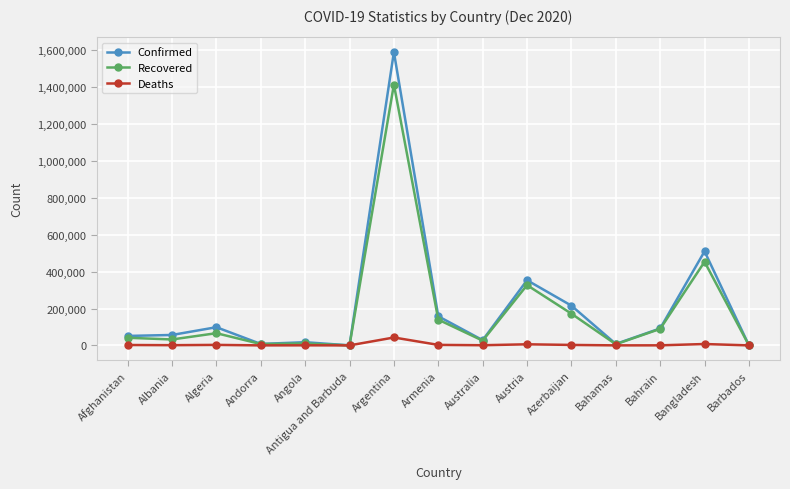

Rank the series at Azerbaijan from highest to lowest value.

Confirmed, Recovered, Deaths